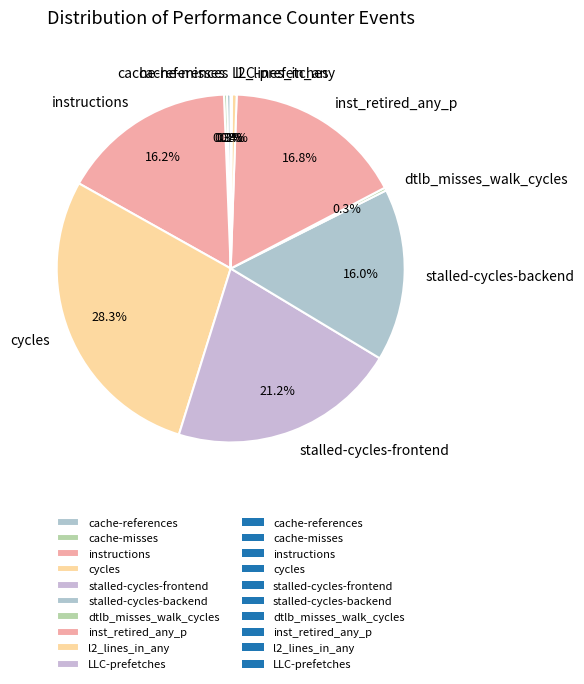

True or false: cycles accounts for 42% of the total.

False